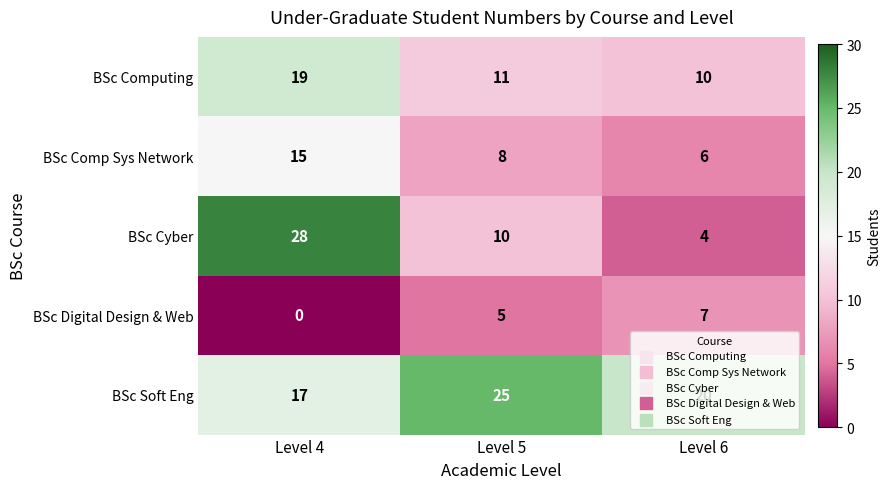

At which category is the sum across all series the highest?

Level 4